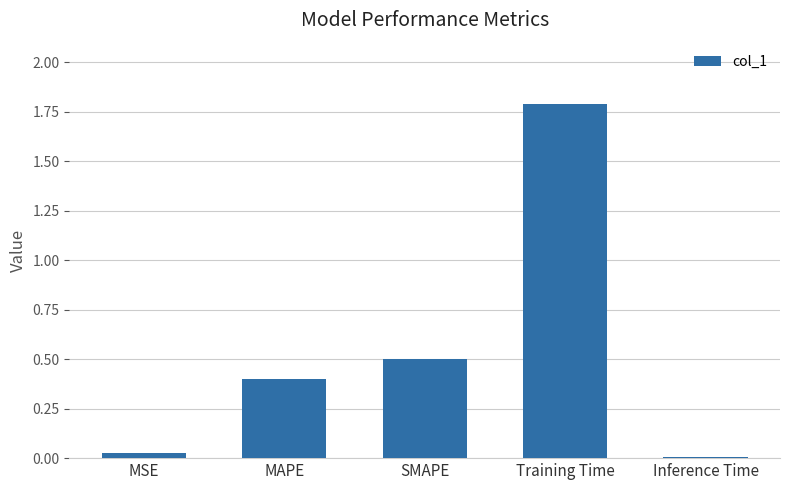

What position from the right is Training Time?

2